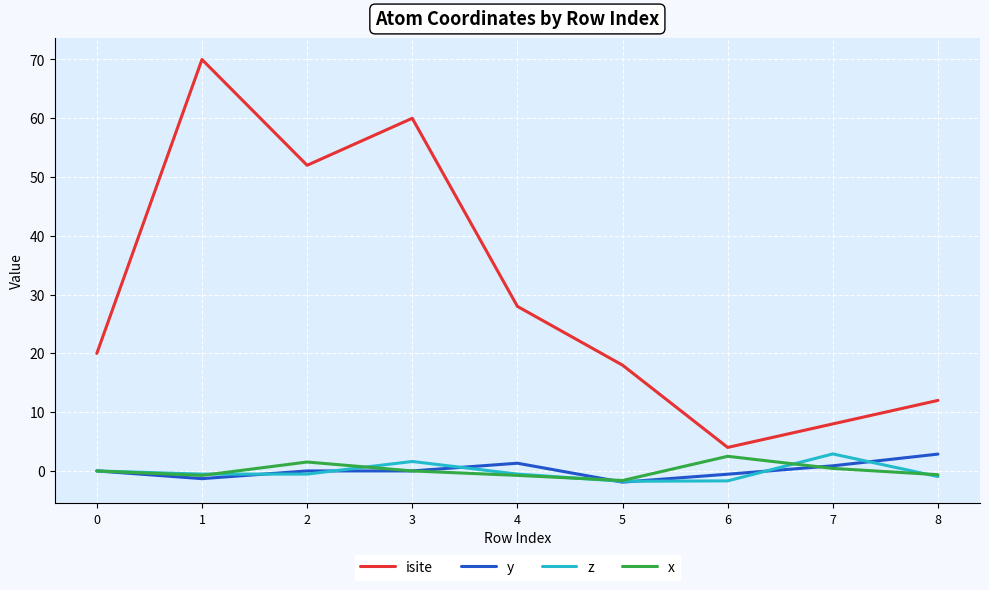

What is the sum of all y values?

1.3